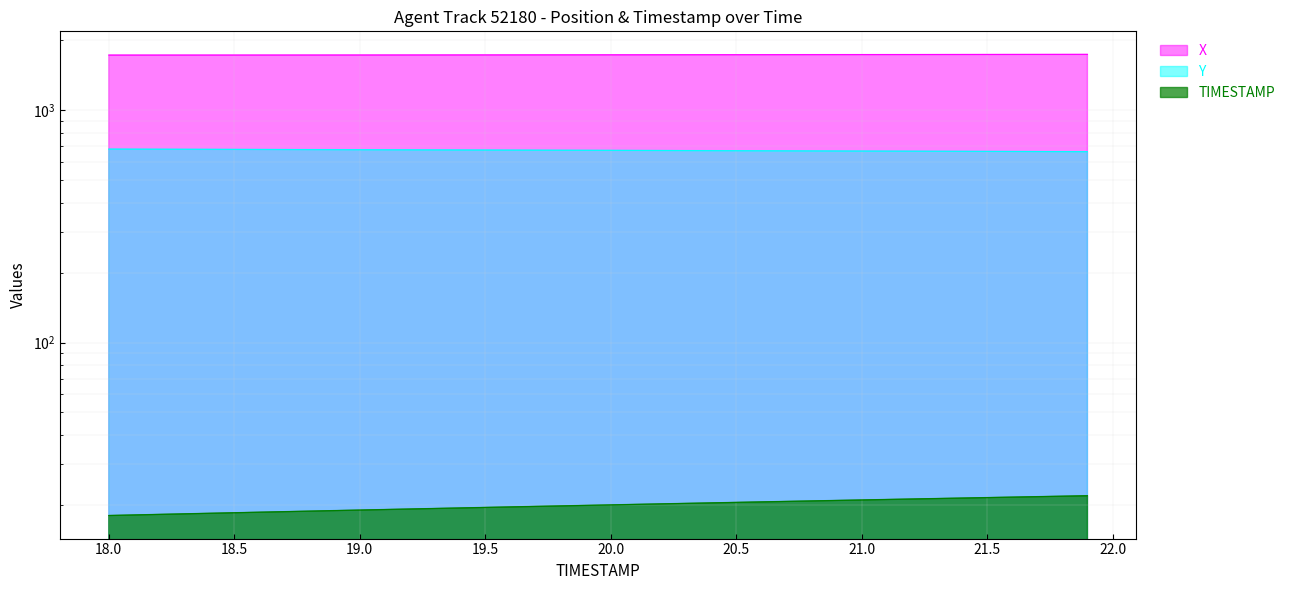

Is it true that Y equals 667.2 at 21.2?

True